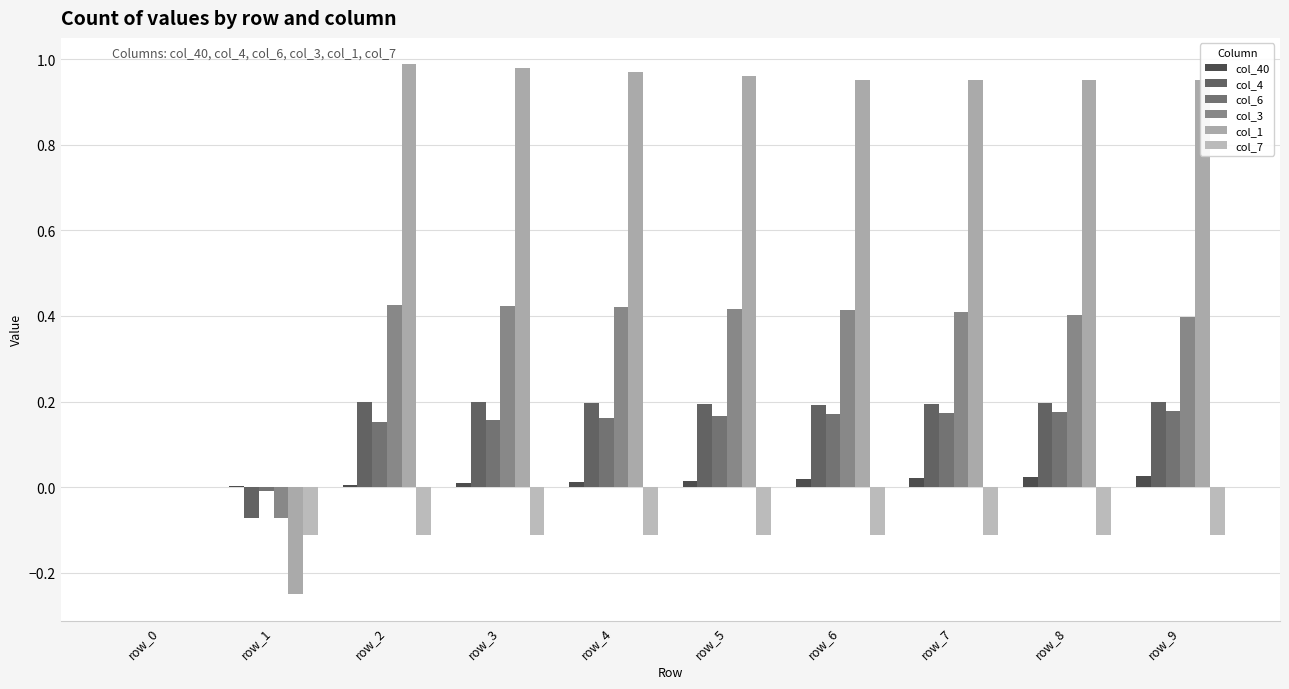

How many col_7 values are between 0 and 1?

1